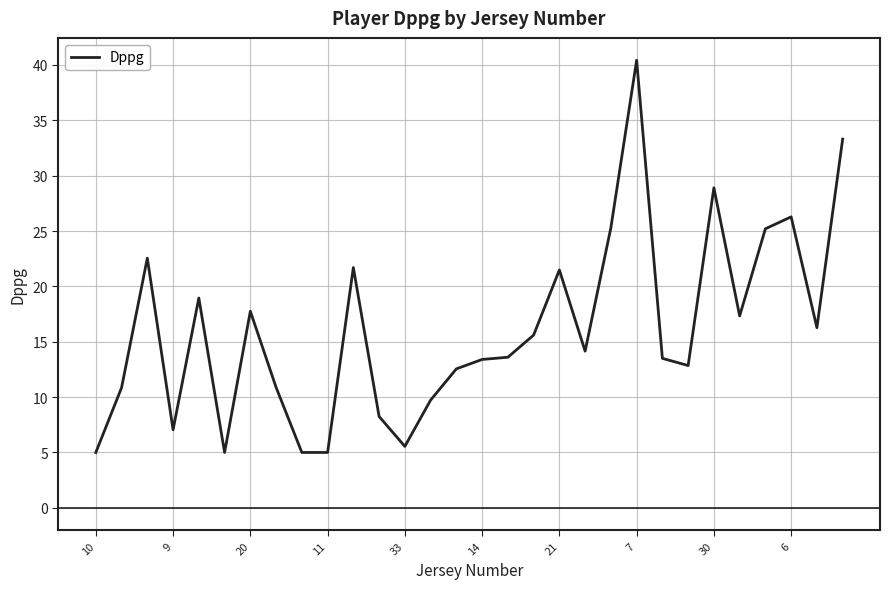

What is the smallest value displayed?

5.0